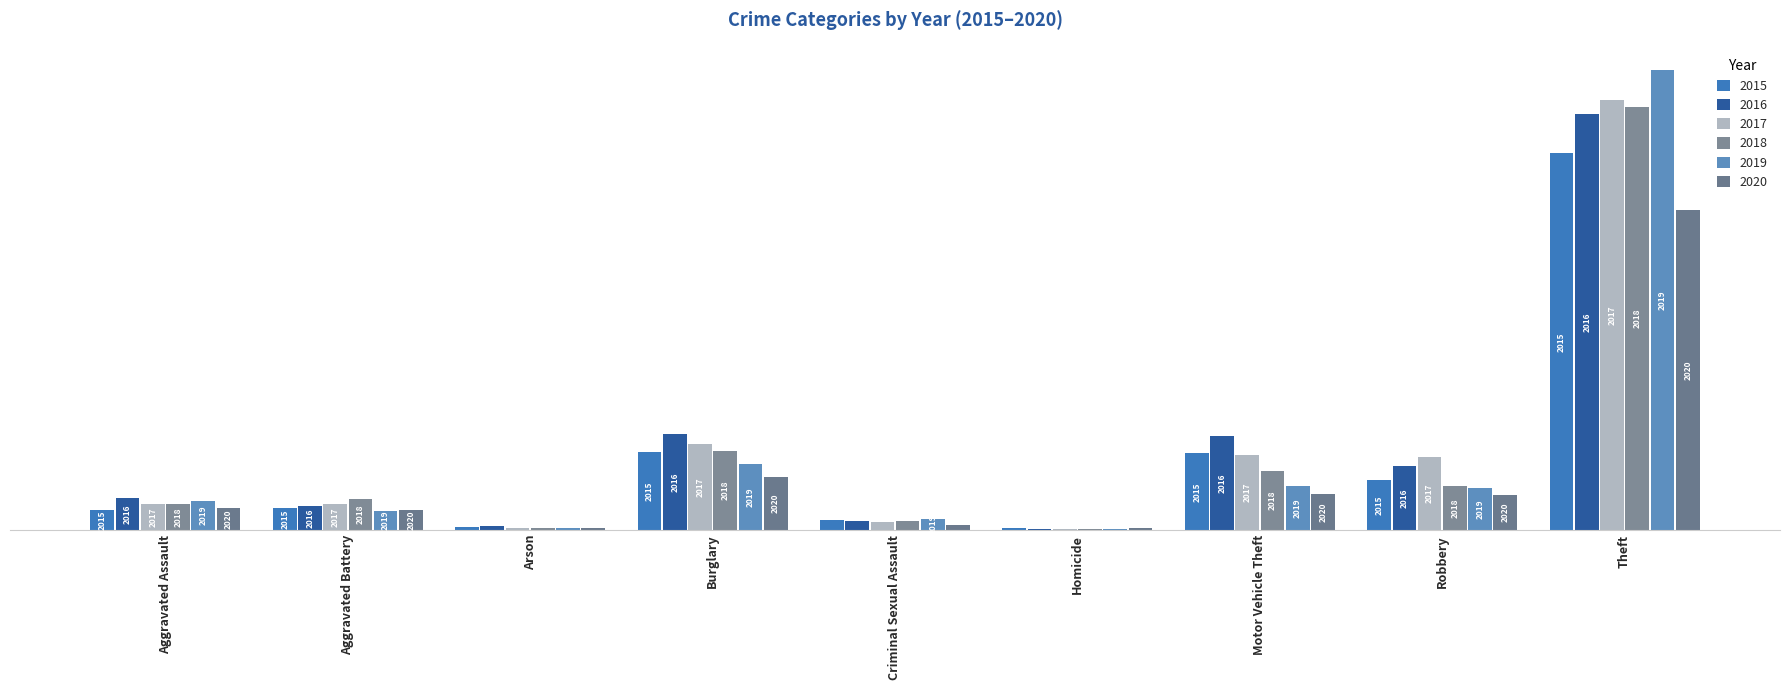

Are the bars grouped side by side (vs. stacked)?

Yes